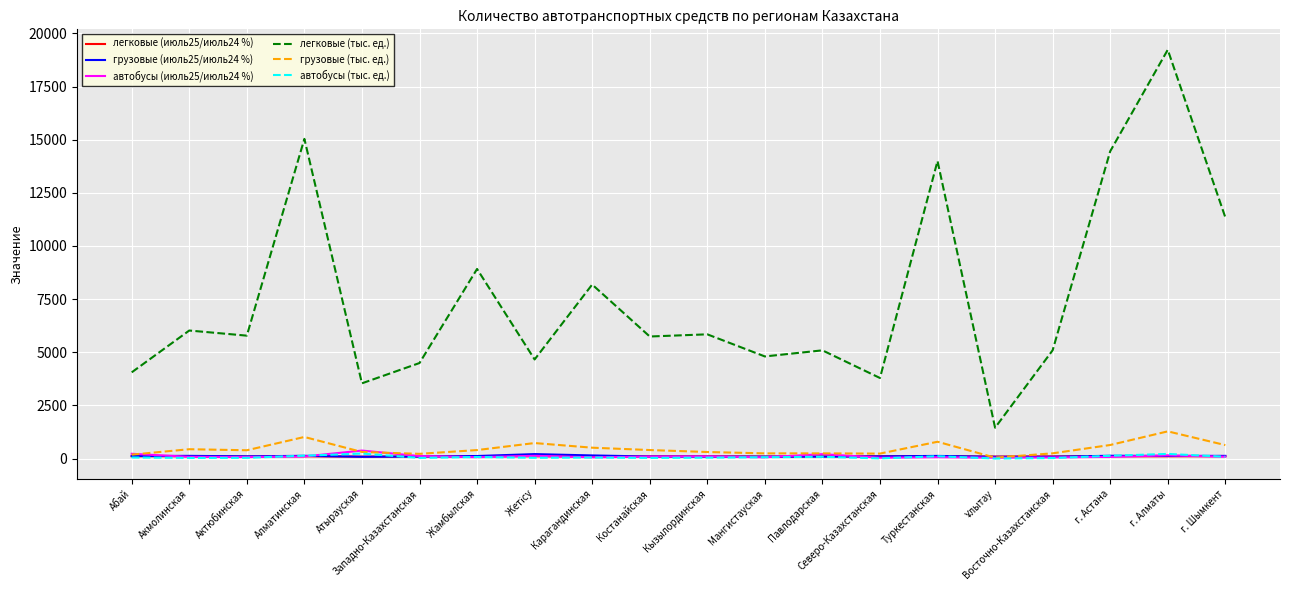

What are all the series names shown in the legend?

легковые (июль25/июль24 %), грузовые (июль25/июль24 %), автобусы (июль25/июль24 %), легковые (тыс. ед.), грузовые (тыс. ед.), автобусы (тыс. ед.)